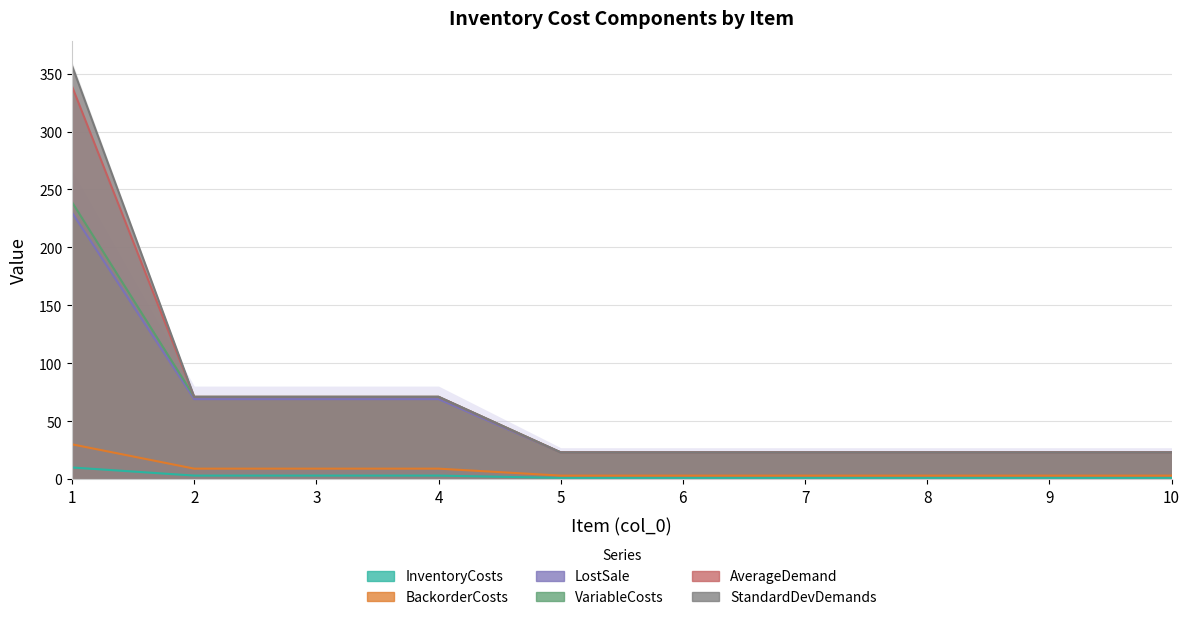

Reading left to right, extract all data points from this chart.

InventoryCosts: 1=10	2=3	3=3	4=3	5=1	6=1	7=1	8=1	9=1	10=1
BackorderCosts: 1=30	2=9	3=9	4=9	5=3	6=3	7=3	8=3	9=3	10=3
LostSale: 1=230	2=69	3=69	4=69	5=23	6=23	7=23	8=23	9=23	10=23
VariableCosts: 1=239	2=71	3=71	4=71	5=23	6=23	7=23	8=23	9=23	10=23